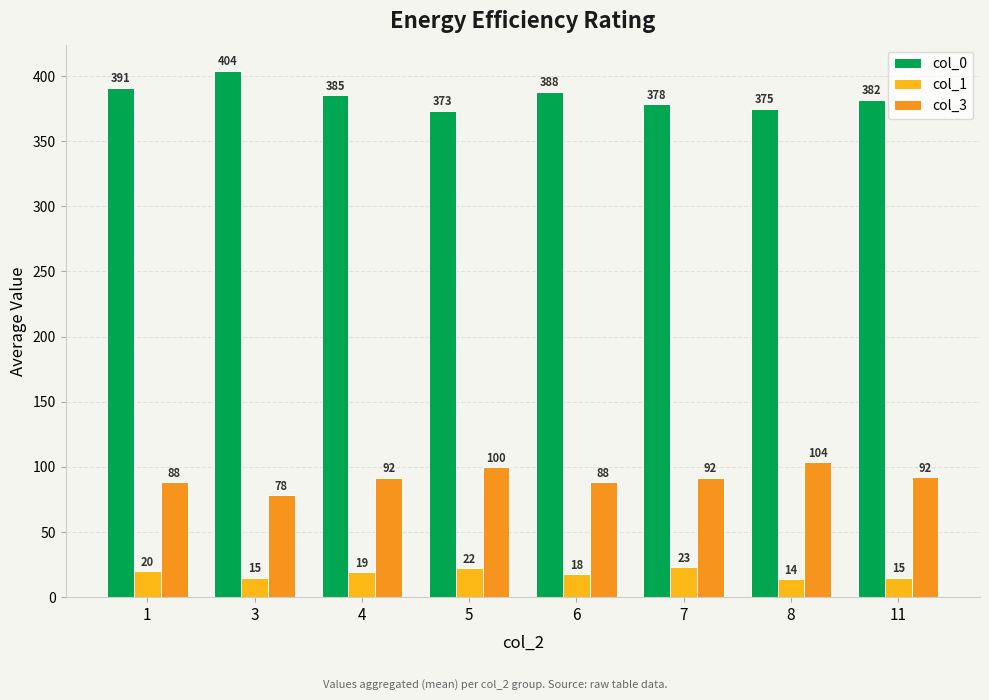

Between 1 and 5, which series saw the biggest shift?

col_0